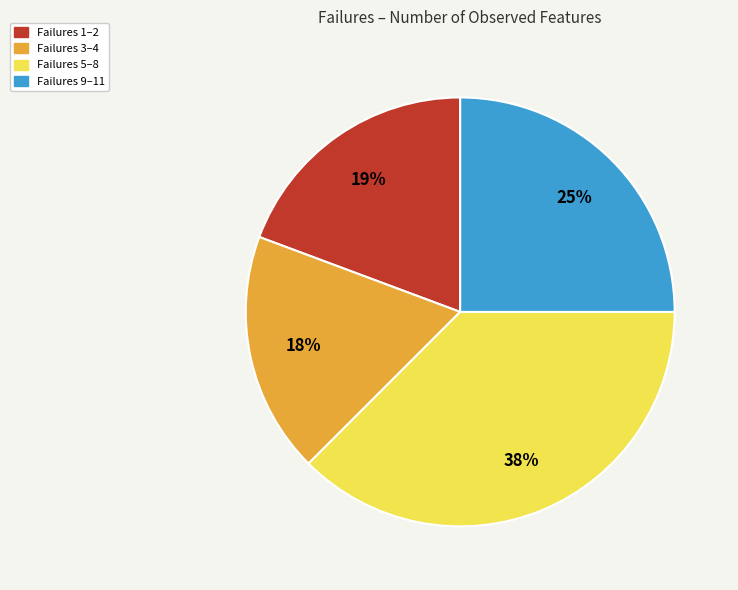

To the nearest percent, what is the average slice percentage?

25%